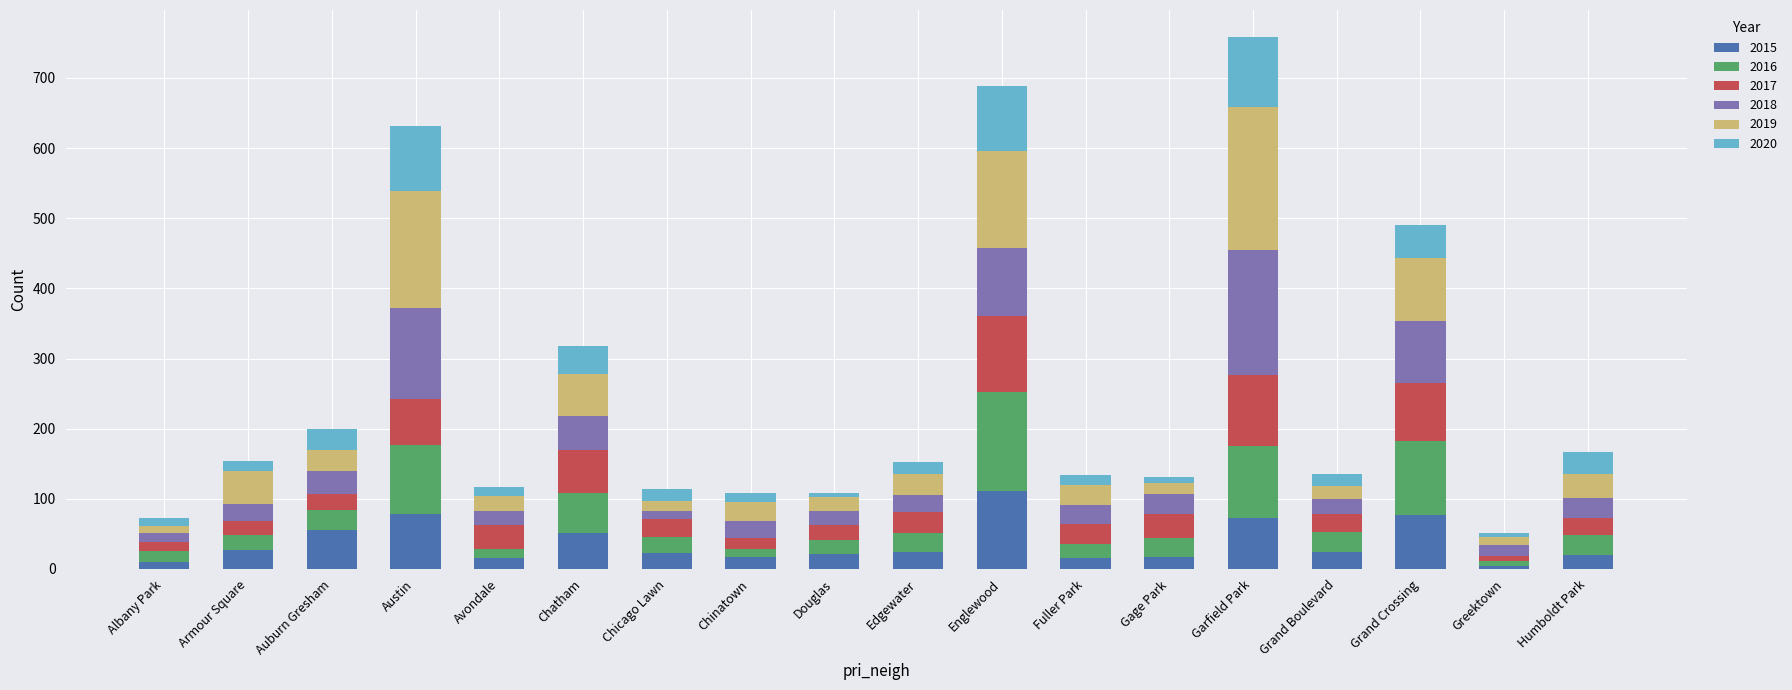

What is the maximum value for 2015?

111